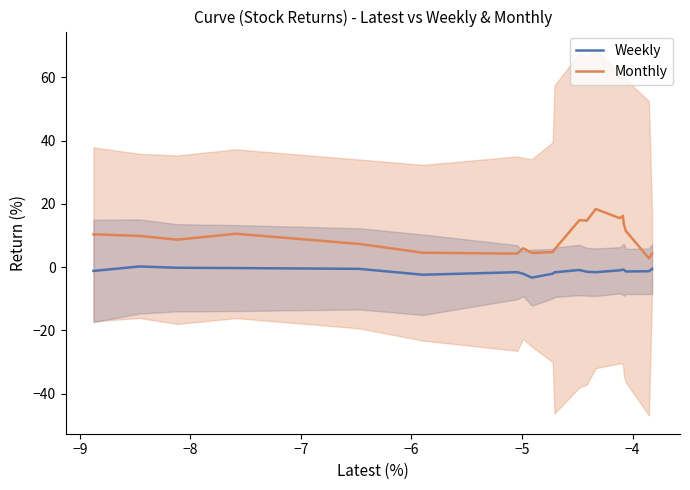

True or false: Monthly and Weekly intersect in this chart.

False